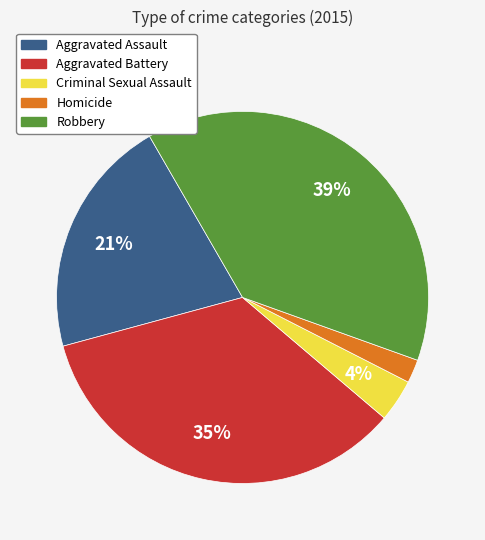

Is Homicide the majority of the pie?

No